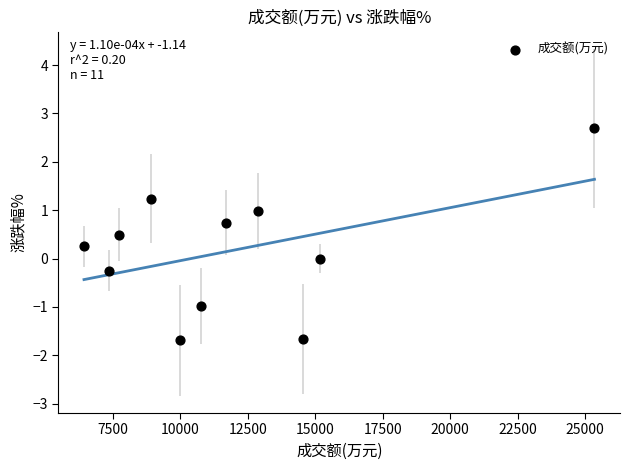

What is the range of X values (max minus min)?

18919.0